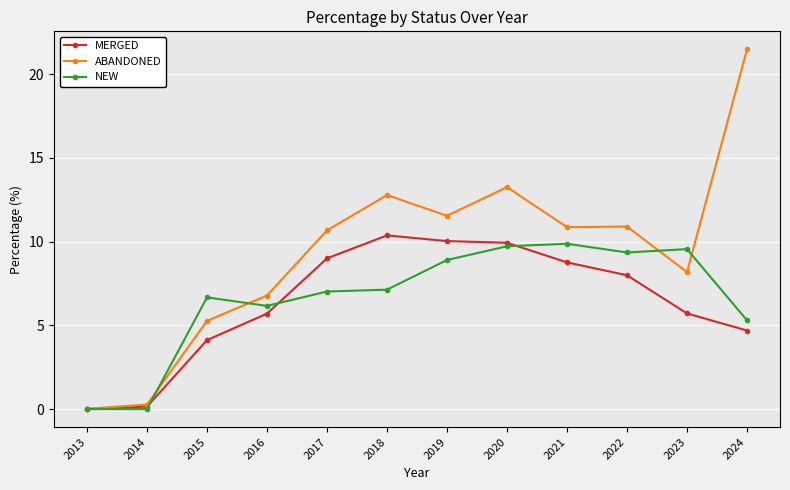

True or false: MERGED has more than 0 points higher than both neighbors.

True